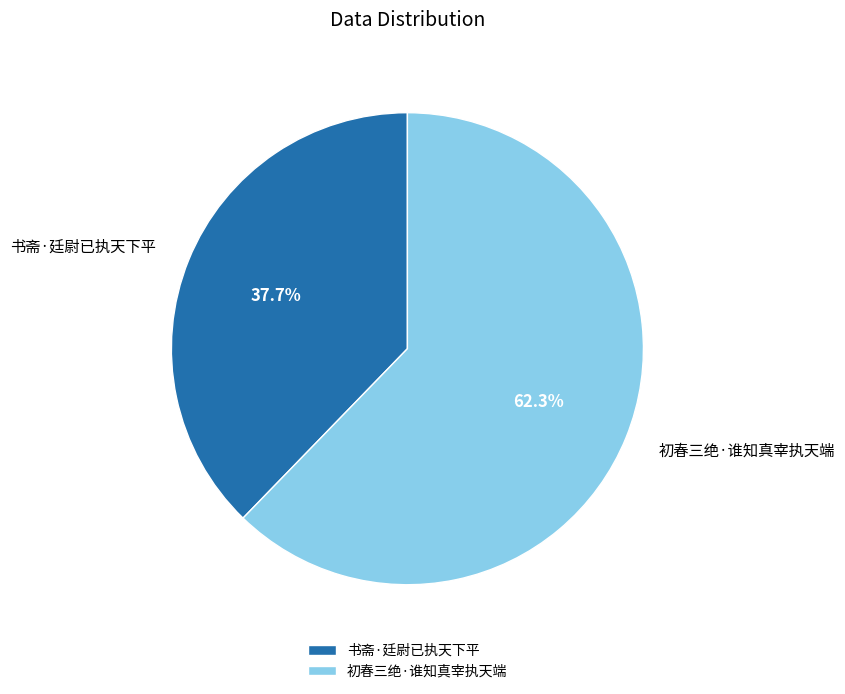

Combined, do 书斋·廷尉已执天下平 and 初春三绝·谁知真宰执天端 account for over 50%?

Yes